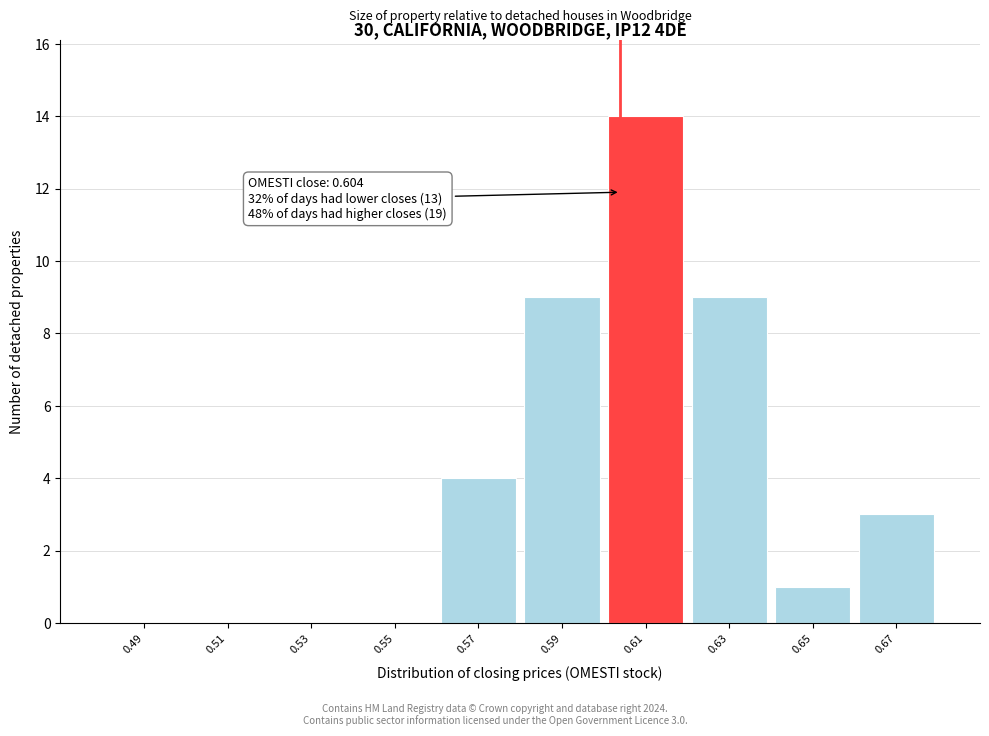

Which range on the x-axis has the tallest bar?

0.60 to 0.62